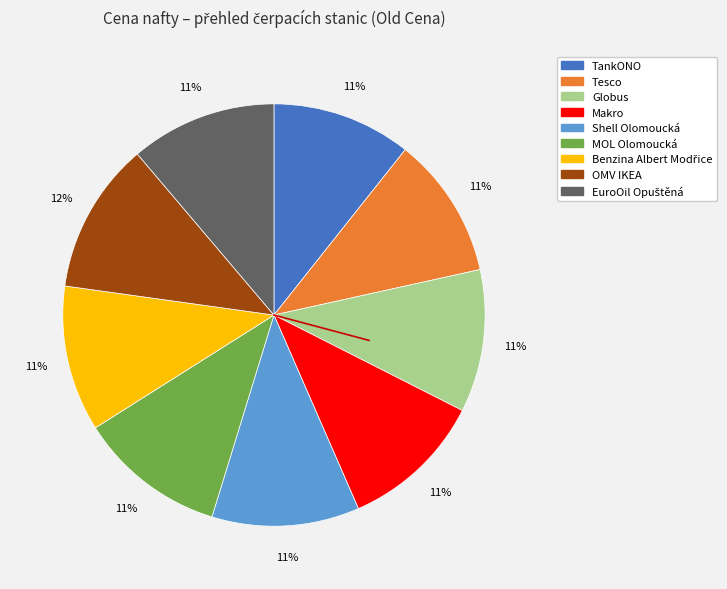

The MOL Olomoucká slice represents 11% of the pie. True or false?

True